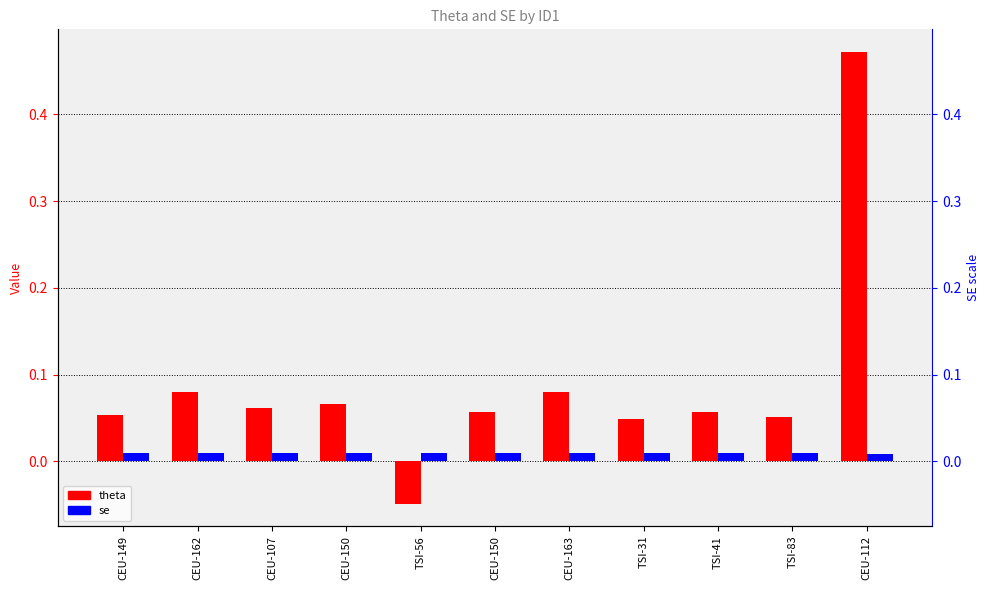

At which label does theta first exceed 0?

CEU-149